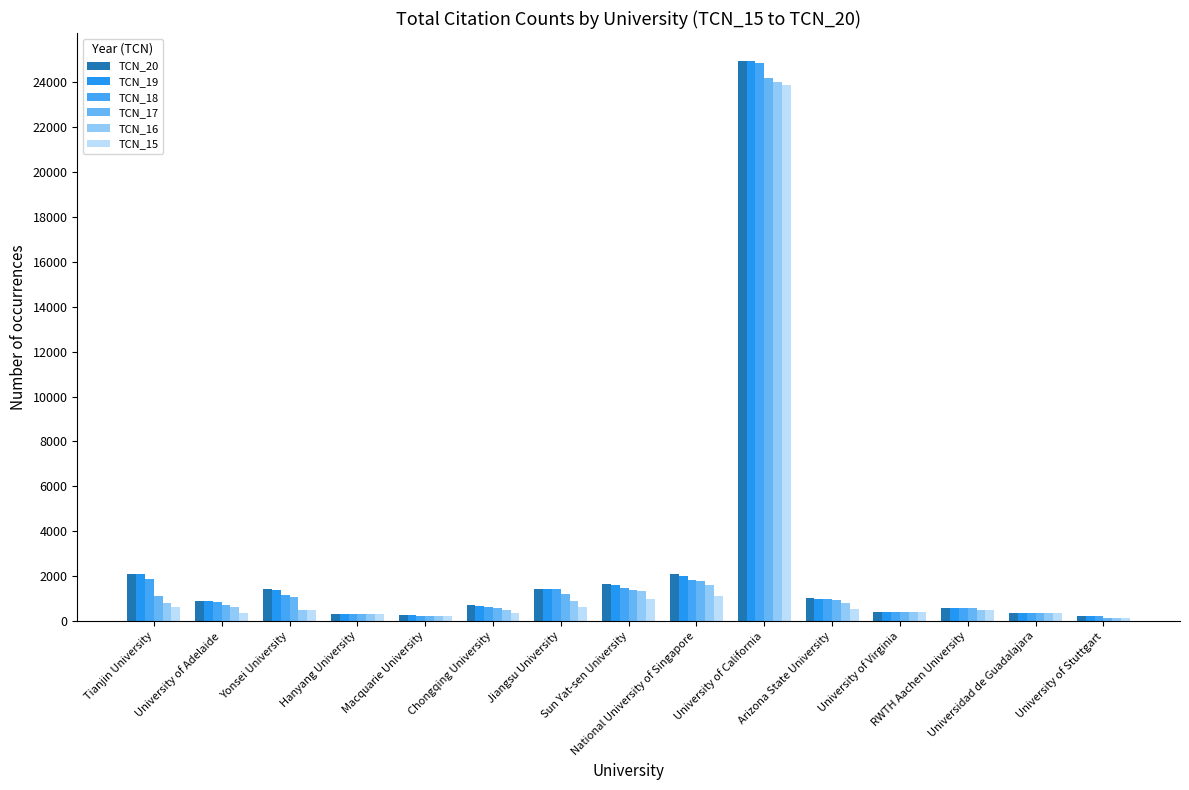

What is the sum of the TCN_20 values at University of Stuttgart and University of California?

25180